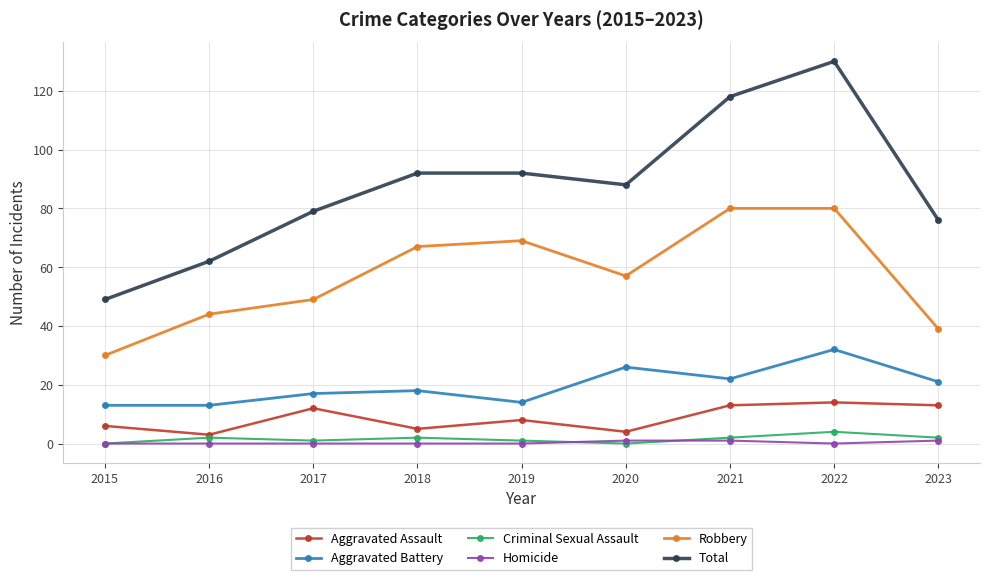

True or false: Aggravated Assault has more than 0 points higher than both neighbors.

True